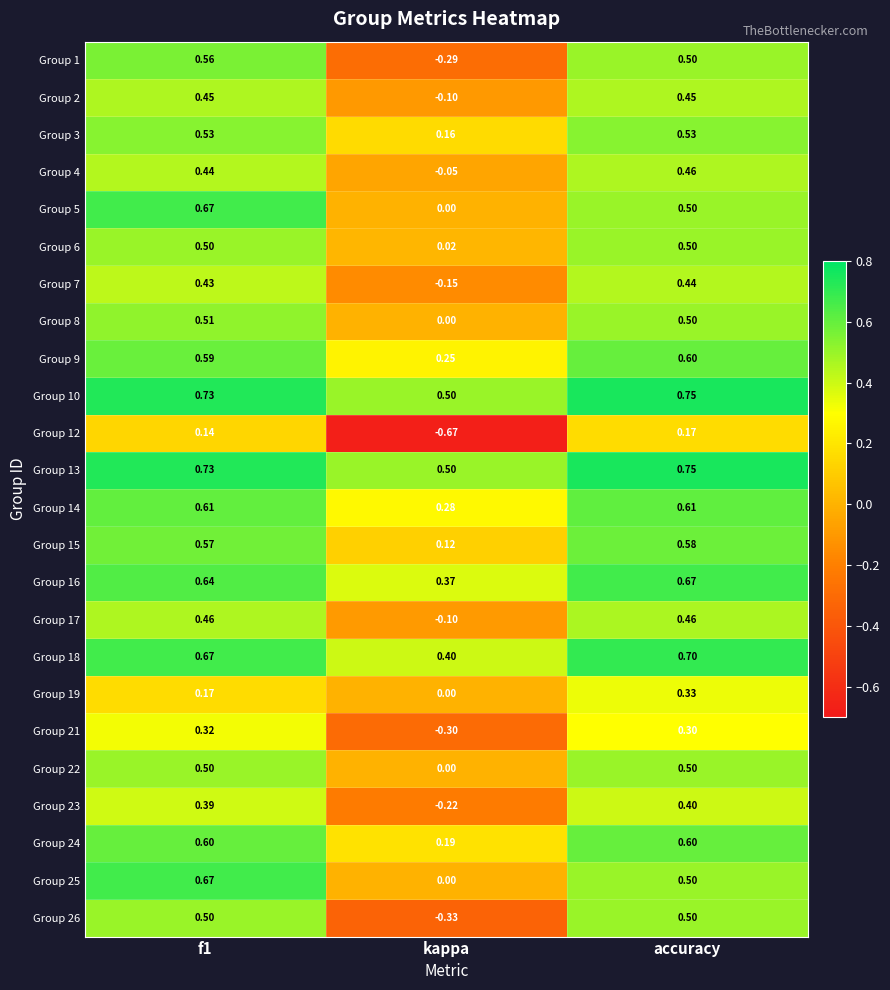

Where is Group 2 nearest to the value 0?

kappa